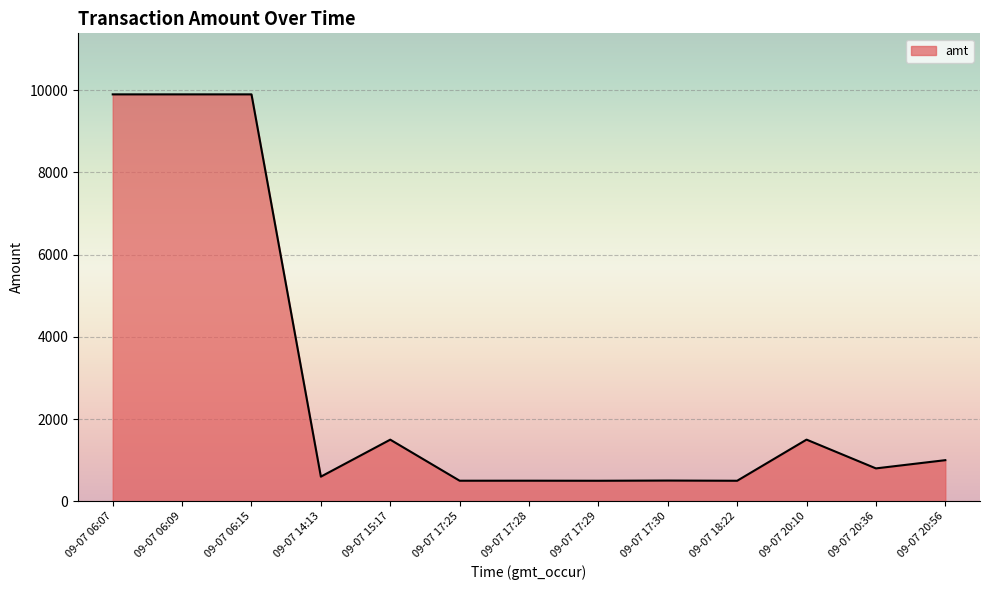

What is the smallest value displayed?

499.0